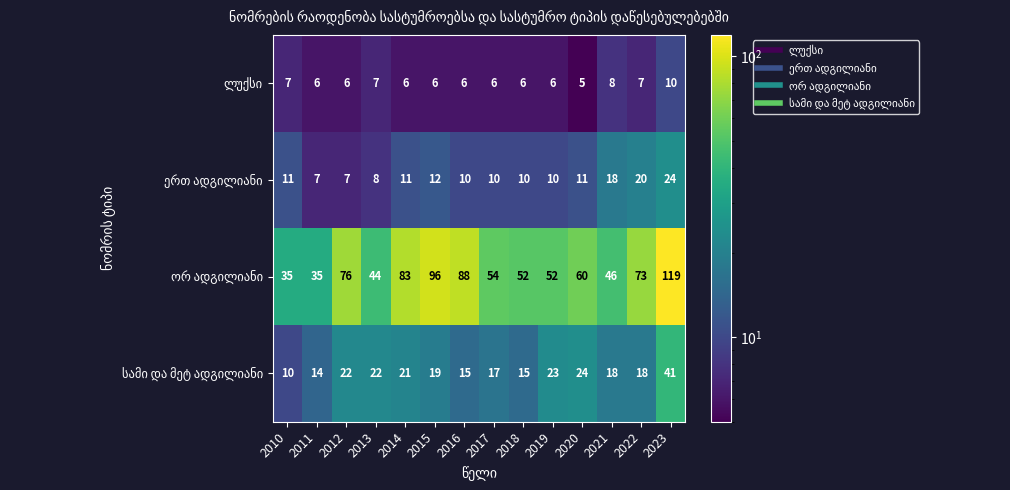

Which category has the lowest value across all series?

2020